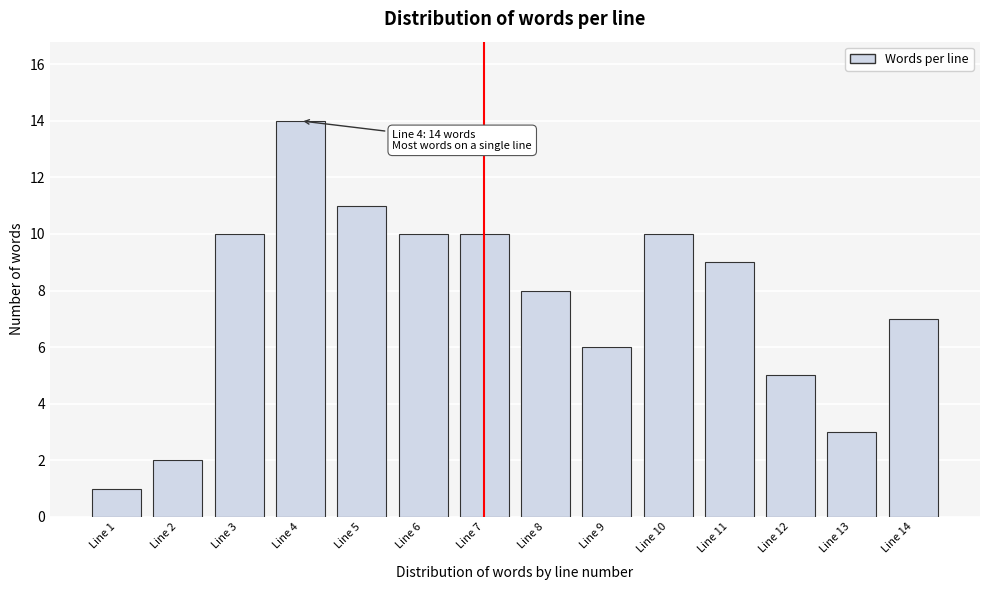

Reading left to right, transcribe all the data shown in this chart.

Line 1=1	Line 2=2	Line 3=10	Line 4=14	Line 5=11	Line 6=10	Line 7=10	Line 8=8	Line 9=6	Line 10=10	Line 11=9	Line 12=5	Line 13=3	Line 14=7